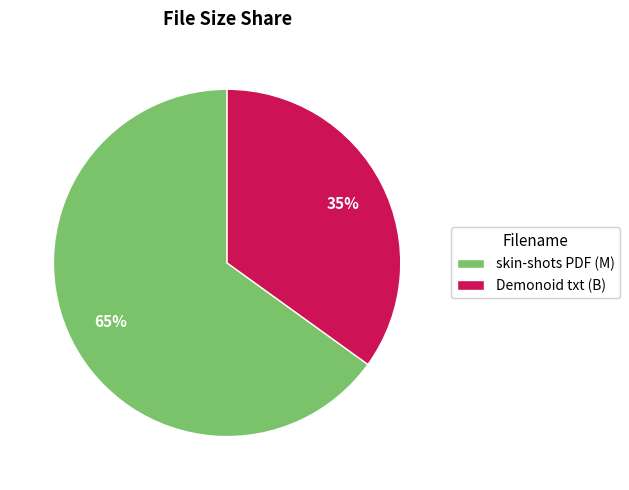

Rank the categories by value from lowest to highest.

Demonoid txt (B), skin-shots PDF (M)